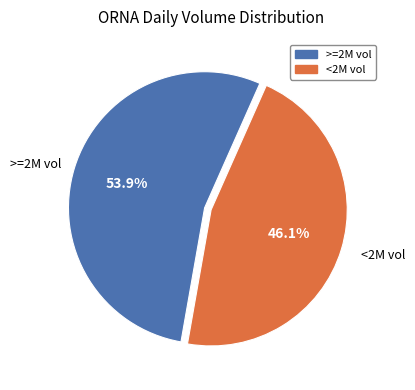

Rank the categories by value from lowest to highest.

<2M vol, >=2M vol